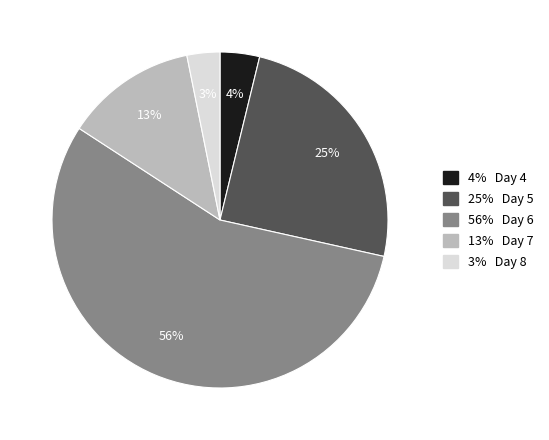

Is there a majority slice in this chart?

Yes